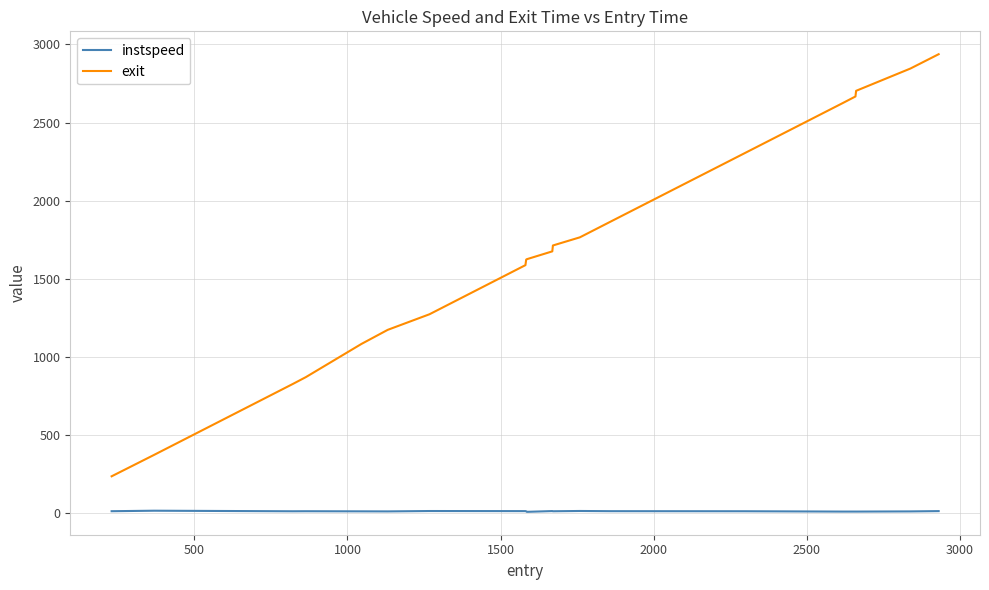

What is the minimum value for exit?

236.0